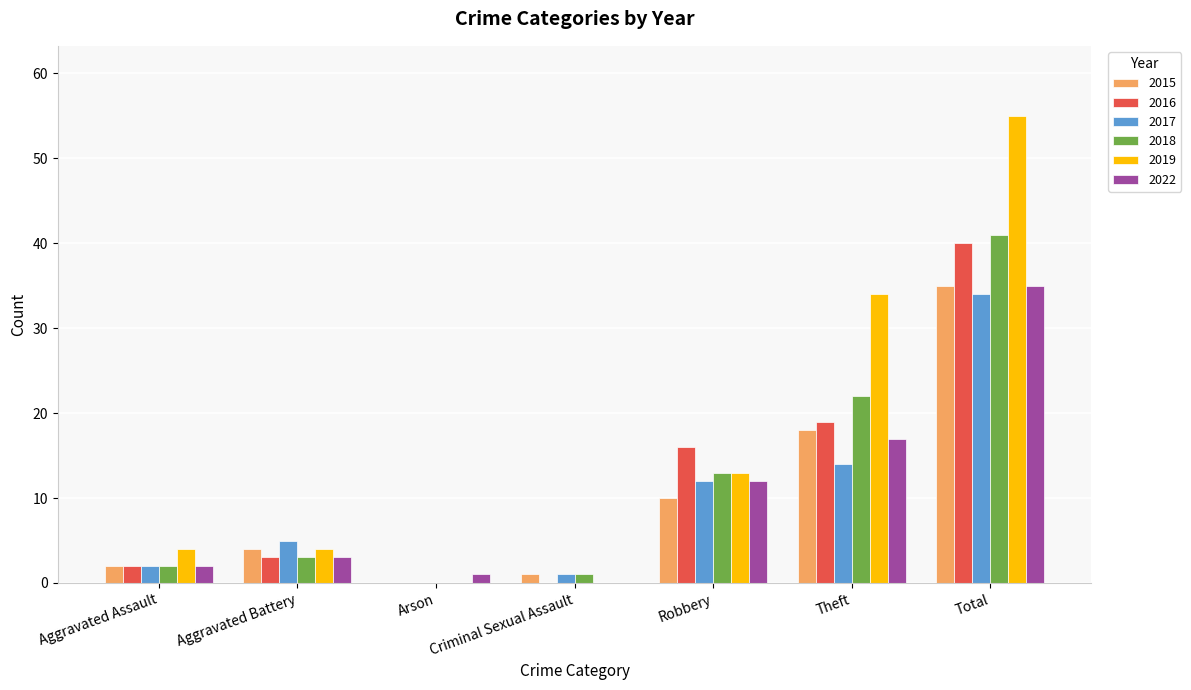

Reading left to right, what are all the values shown in this chart?

2015: Aggravated Assault=2	Aggravated Battery=4	Arson=0	Criminal Sexual Assault=1	Robbery=10	Theft=18	Total=35
2016: Aggravated Assault=2	Aggravated Battery=3	Arson=0	Criminal Sexual Assault=0	Robbery=16	Theft=19	Total=40
2017: Aggravated Assault=2	Aggravated Battery=5	Arson=0	Criminal Sexual Assault=1	Robbery=12	Theft=14	Total=34
2018: Aggravated Assault=2	Aggravated Battery=3	Arson=0	Criminal Sexual Assault=1	Robbery=13	Theft=22	Total=41
2019: Aggravated Assault=4	Aggravated Battery=4	Arson=0	Criminal Sexual Assault=0	Robbery=13	Theft=34	Total=55
2022: Aggravated Assault=2	Aggravated Battery=3	Arson=1	Criminal Sexual Assault=0	Robbery=12	Theft=17	Total=35